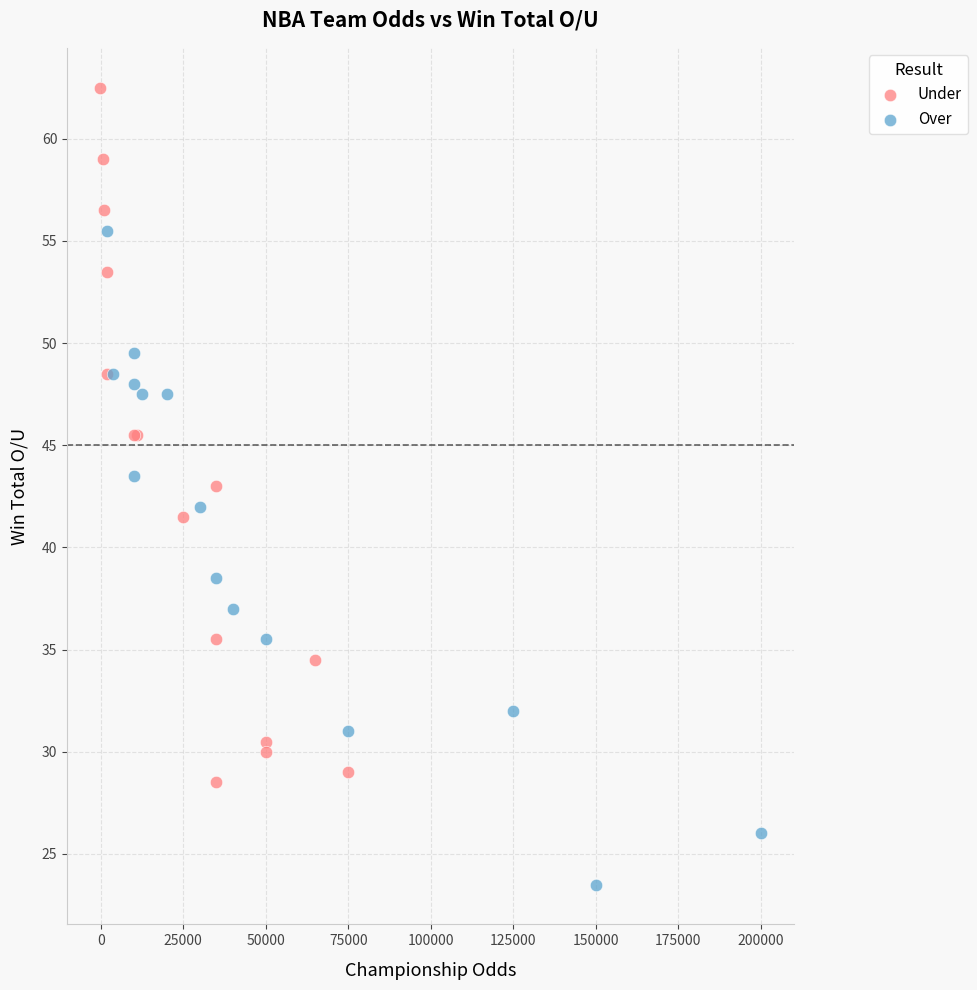

Which series reaches the maximum Y coordinate?

Under